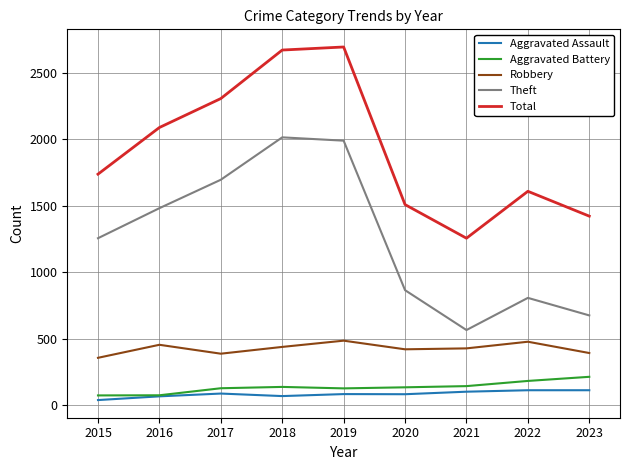

What is the difference between the maximum and minimum values in the Robbery series?

129